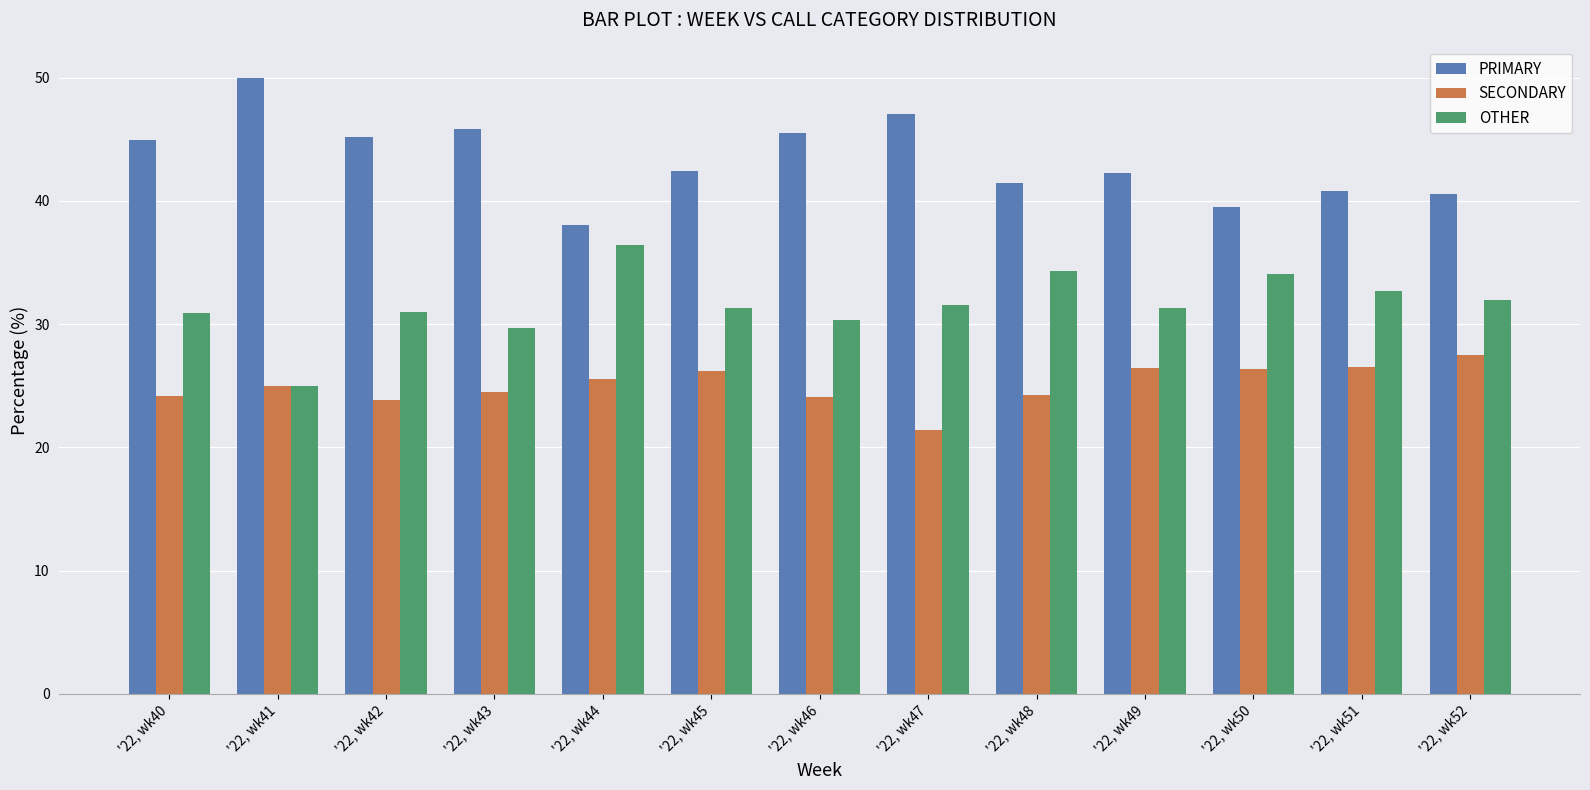

How many groups of bars are there?

13